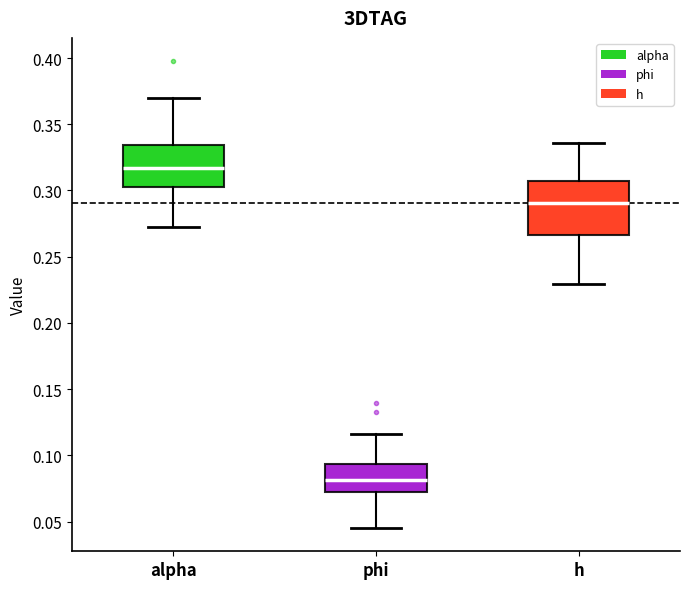

Reading left to right, read every box against the y-axis: the position of its median line, the range the box covers, and the ends of its whiskers. The values are not printed on the chart, so give them approximately, as read against the axis.

alpha: median 0.315, box 0.305 to 0.335, whiskers 0.270 to 0.370
phi: median 0.080, box 0.070 to 0.095, whiskers 0.045 to 0.115
h: median 0.290, box 0.265 to 0.310, whiskers 0.230 to 0.335